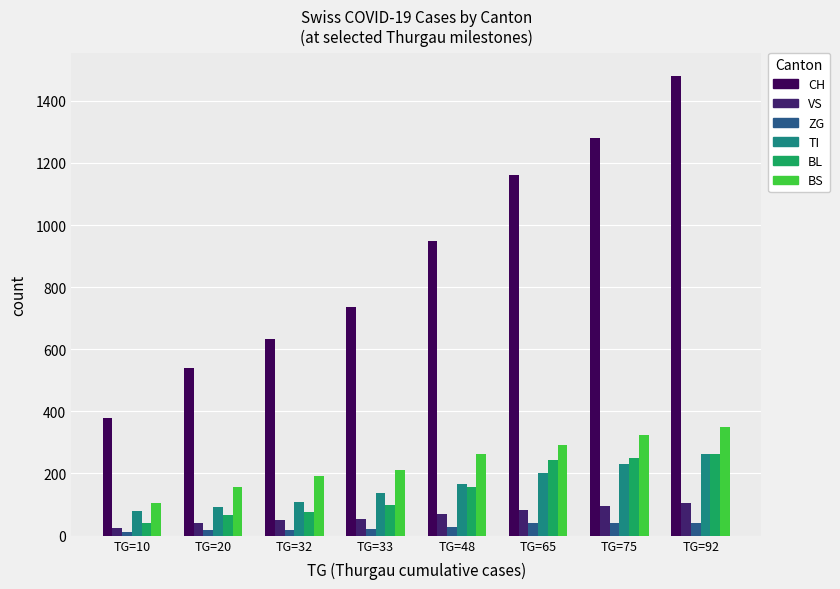

Reading left to right, transcribe all the data shown in this chart.

CH: TG=10=380	TG=20=540	TG=32=634	TG=33=736	TG=48=948	TG=65=1160	TG=75=1279	TG=92=1480
VS: TG=10=25	TG=20=41	TG=32=50	TG=33=53	TG=48=71	TG=65=81	TG=75=96	TG=92=104
ZG: TG=10=12	TG=20=18	TG=32=18	TG=33=21	TG=48=29	TG=65=39	TG=75=40	TG=92=41
TI: TG=10=80	TG=20=91	TG=32=107	TG=33=136	TG=48=165	TG=65=202	TG=75=229	TG=92=263
BL: TG=10=40	TG=20=65	TG=32=76	TG=33=100	TG=48=158	TG=65=242	TG=75=249	TG=92=262
BS: TG=10=105	TG=20=155	TG=32=191	TG=33=211	TG=48=263	TG=65=292	TG=75=323	TG=92=350